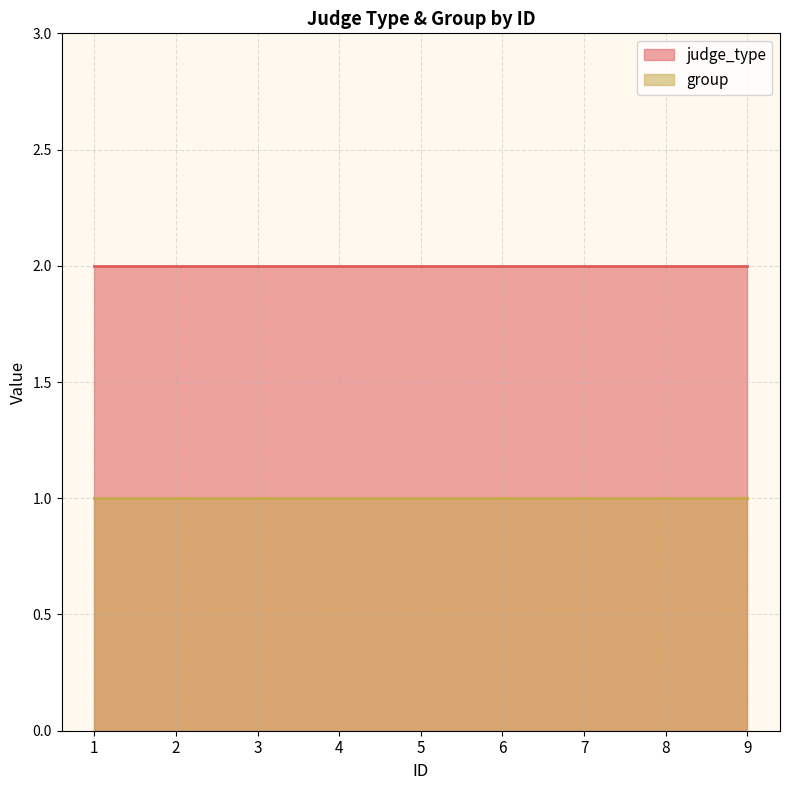

Which label corresponds to the smallest value in the chart?

1